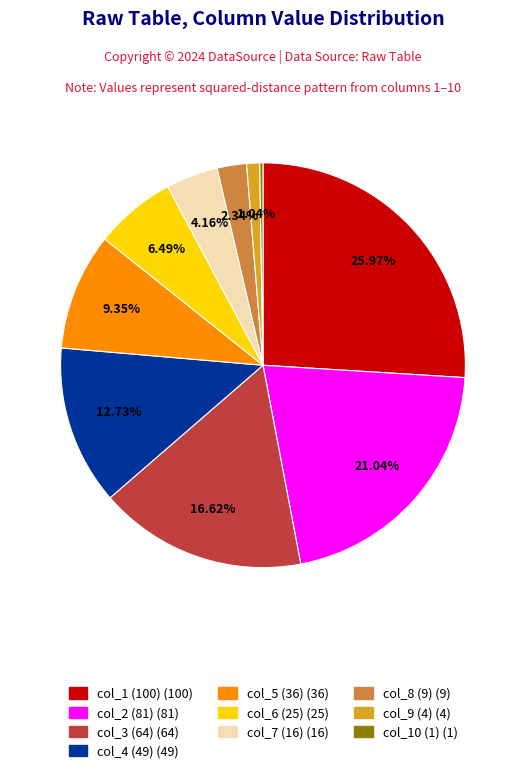

Does col_6 (25) (25) account for over 50% of the chart?

No